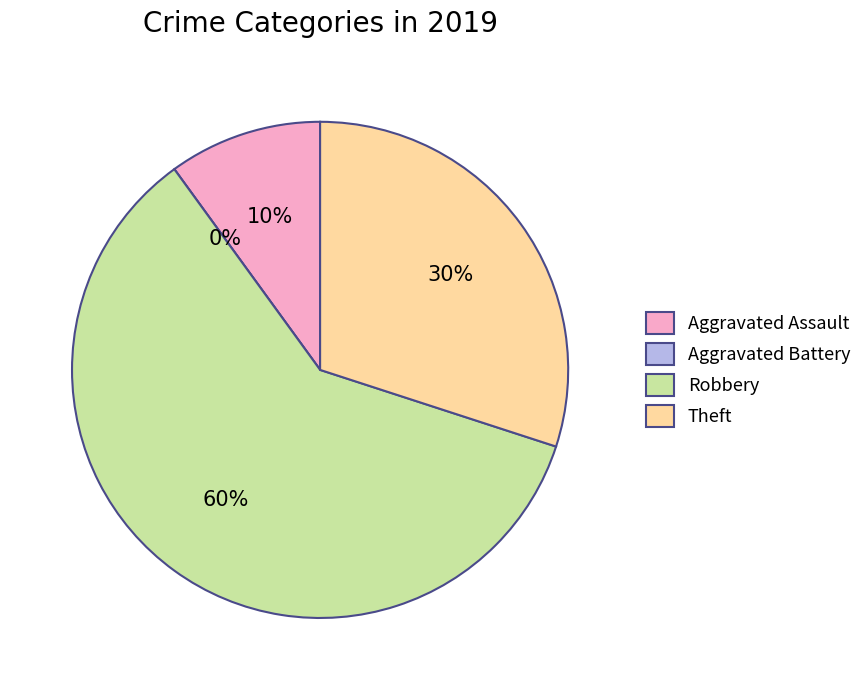

What percentage is the Theft slice, to the nearest percent?

30%